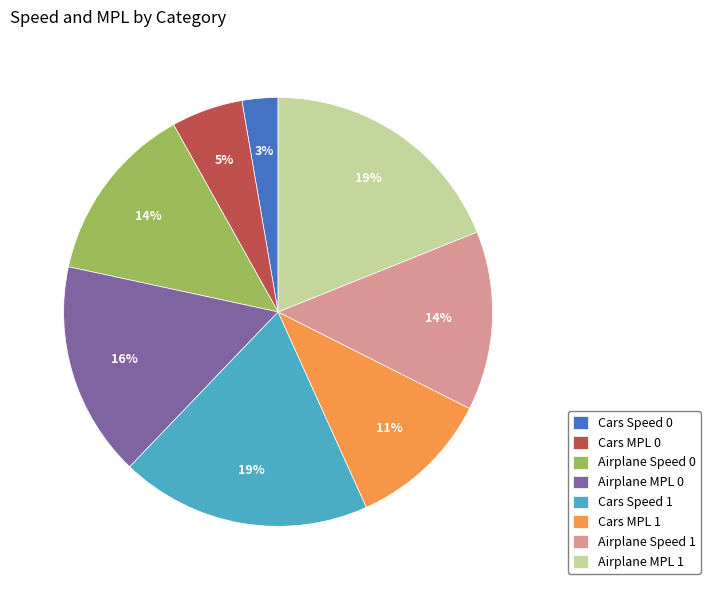

Which category has the smallest portion of the pie?

Cars Speed 0